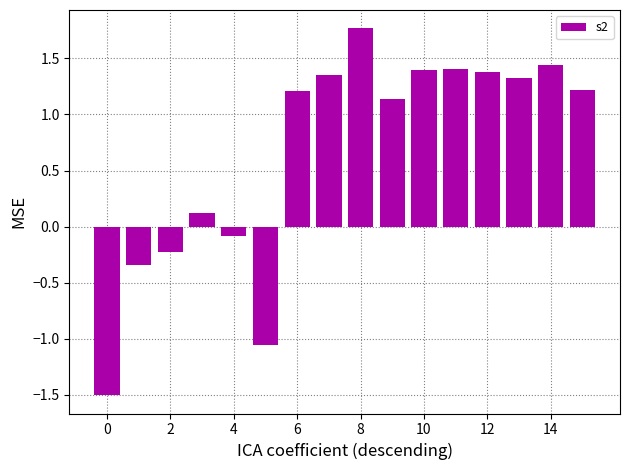

What is the smallest value displayed?

-1.5